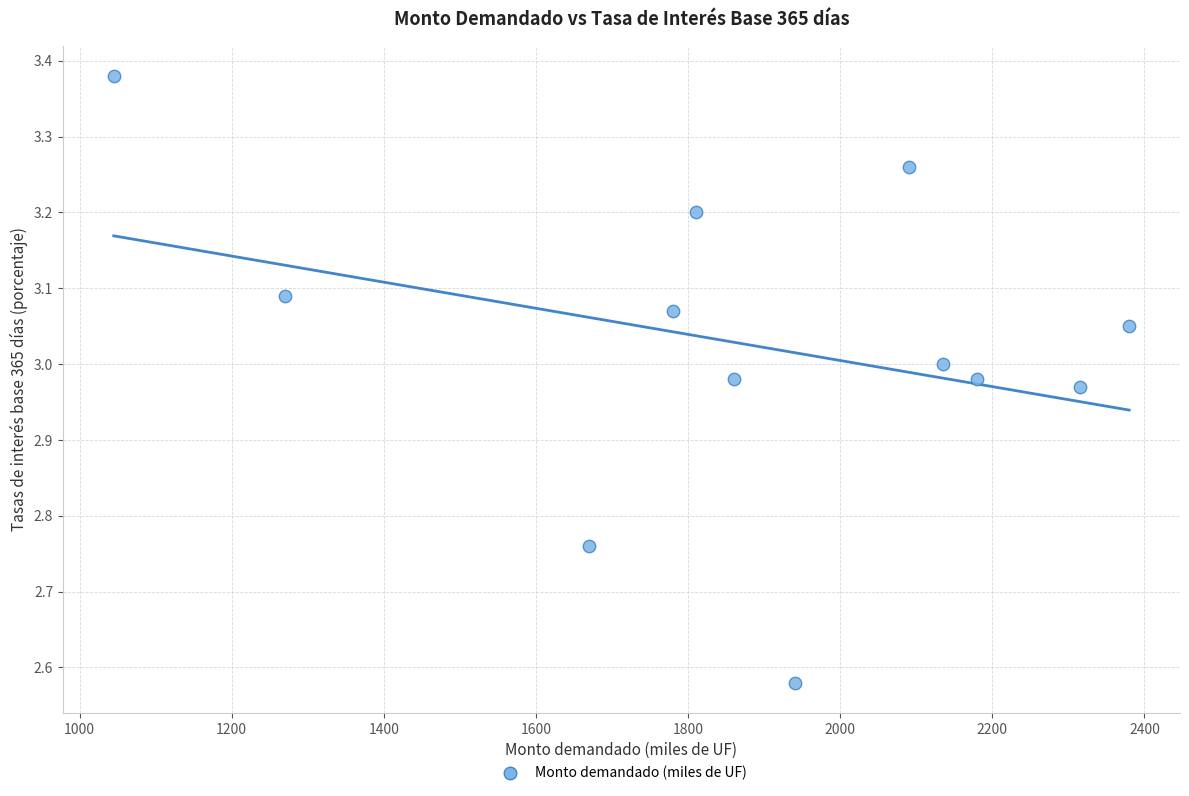

What is the average X value?

1872.9